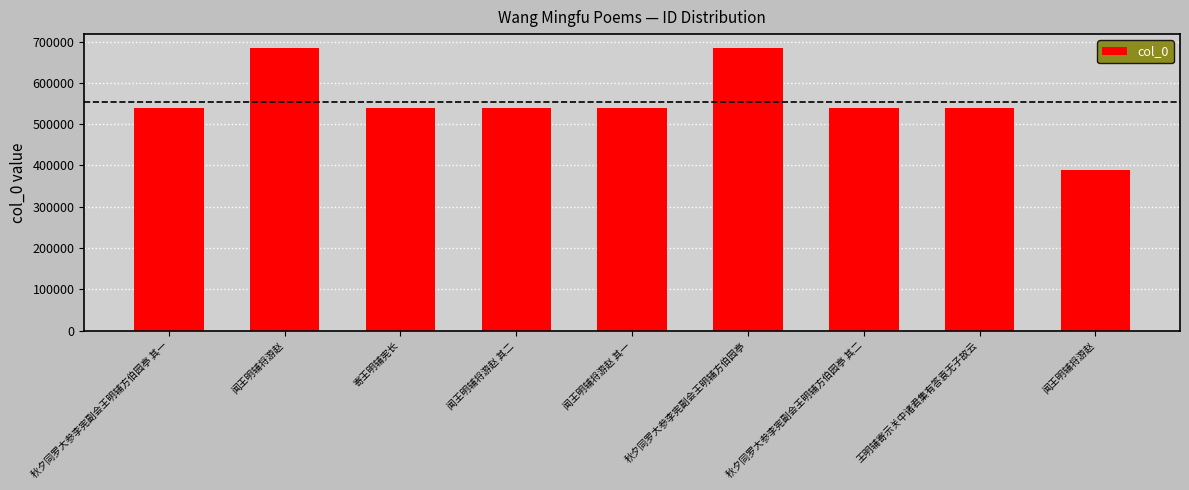

List the labels in order of value, largest first.

闻王明辅将游赵, 秋夕同罗大参李宪副会王明辅方伯园亭, 闻王明辅将游赵 其二, 闻王明辅将游赵 其一, 秋夕同罗大参李宪副会王明辅方伯园亭 其二, 秋夕同罗大参李宪副会王明辅方伯园亭 其一, 寄王明辅宪长, 王明辅寄示关中诸君集有答袁无子故云, 闻王明辅将游赵